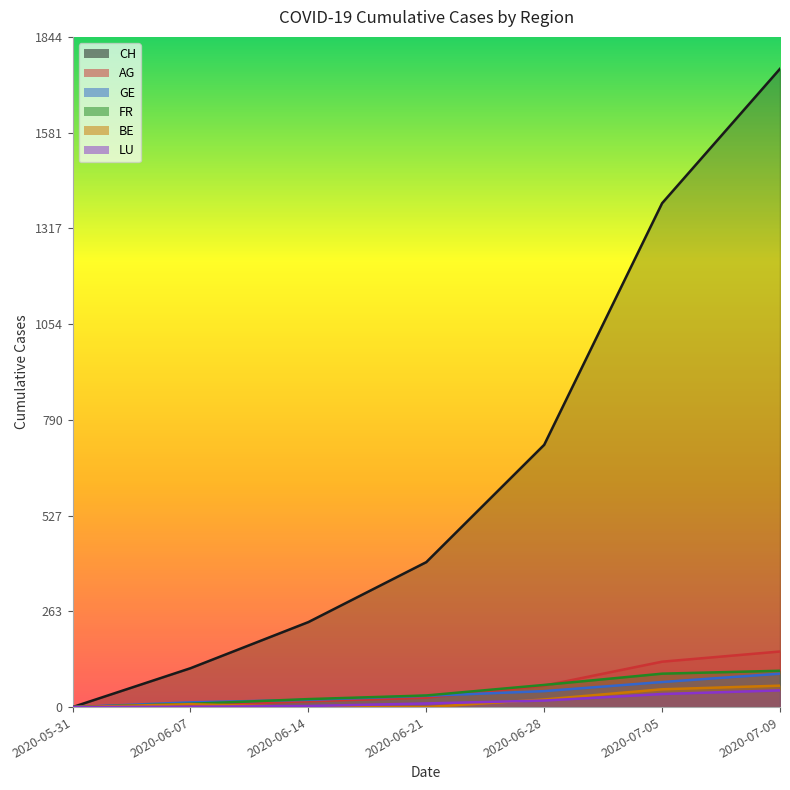

What position from the right is 2020-06-07?

6